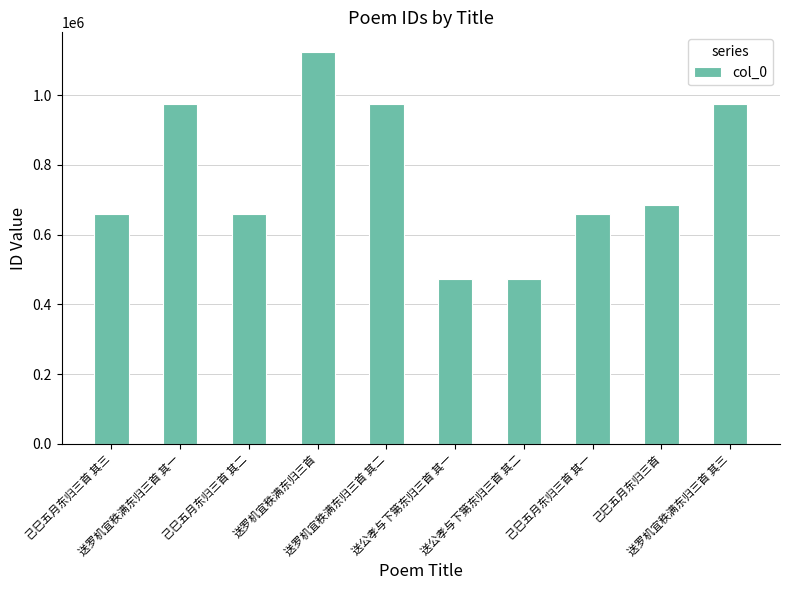

True or false: the data shows 975457 at 送罗机宜秩满东归三首 其二.

True